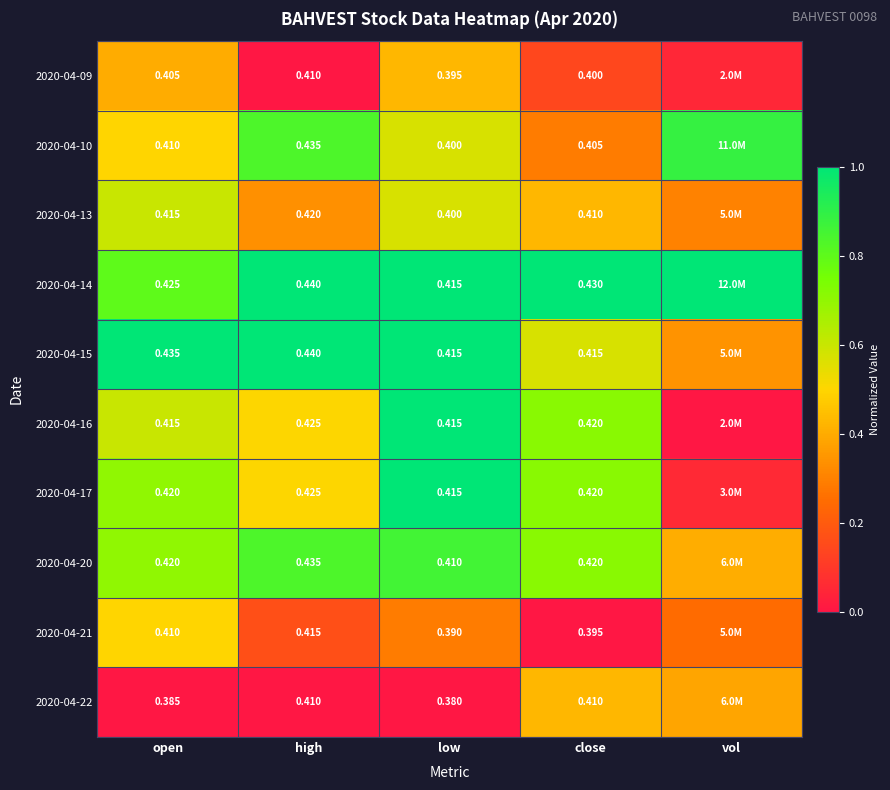

Is the value of 2020-04-22 at high greater than the value of 2020-04-20 at close?

No